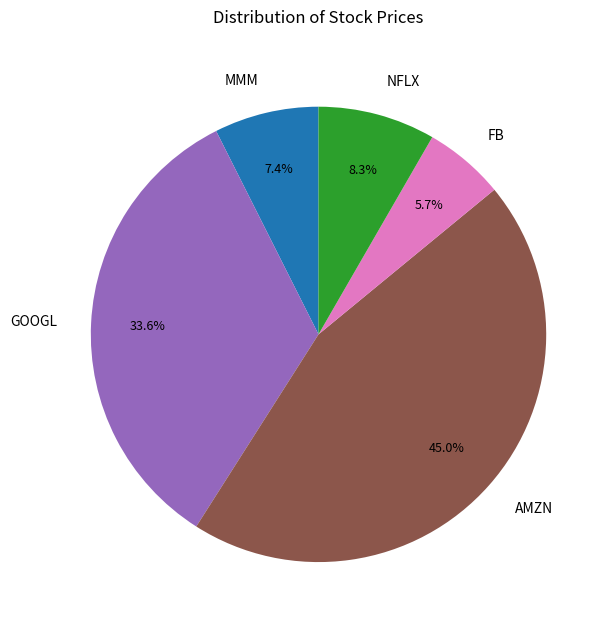

Do FB and MMM together represent more than half of the pie?

No